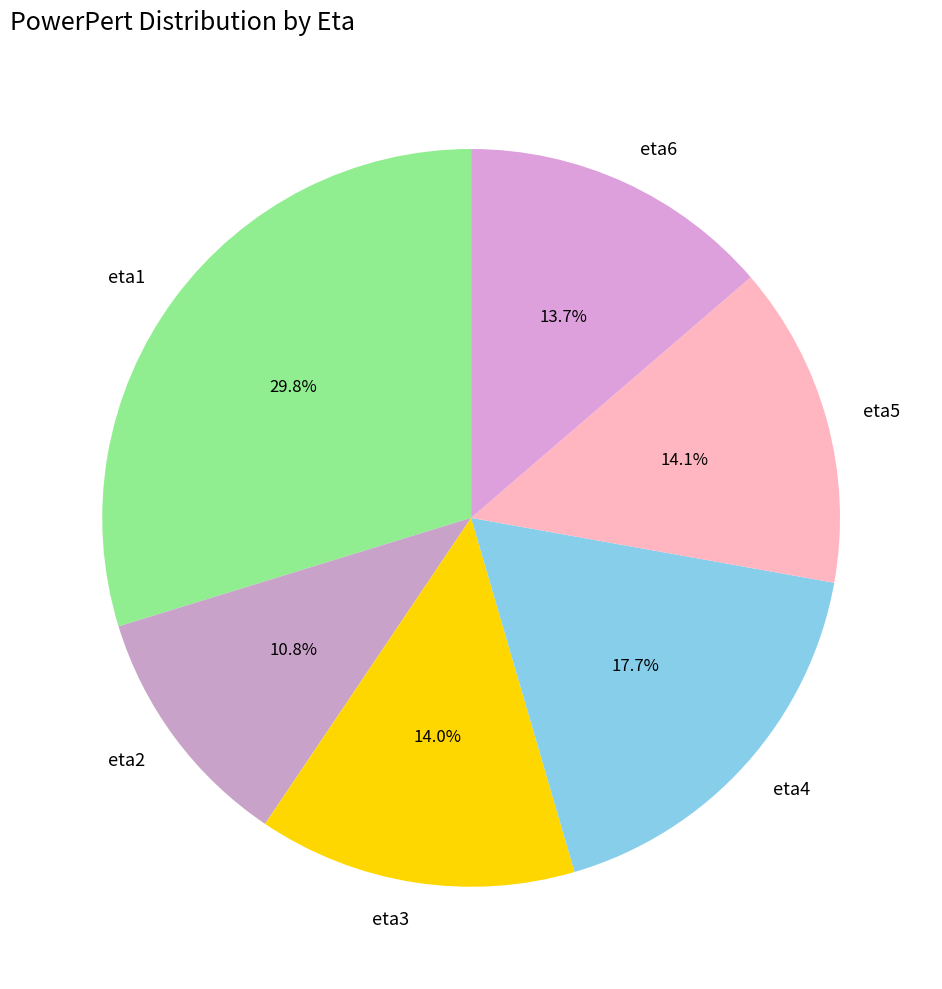

What percentage is NOT represented by eta3?

86.0%